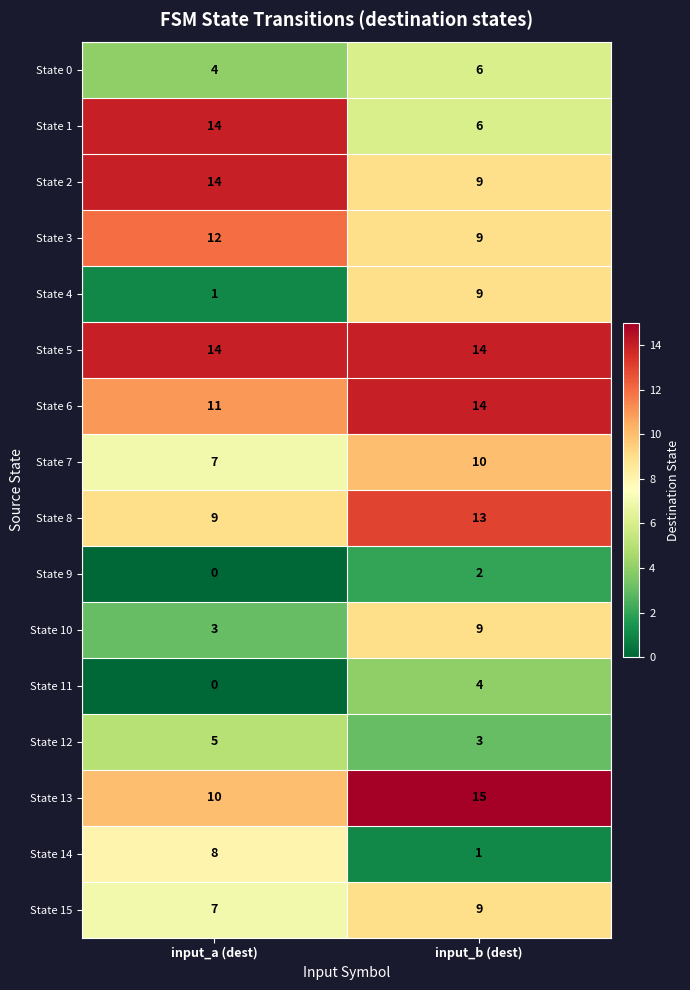

Rank the categories by State 13 value from highest to lowest.

input_b (dest), input_a (dest)